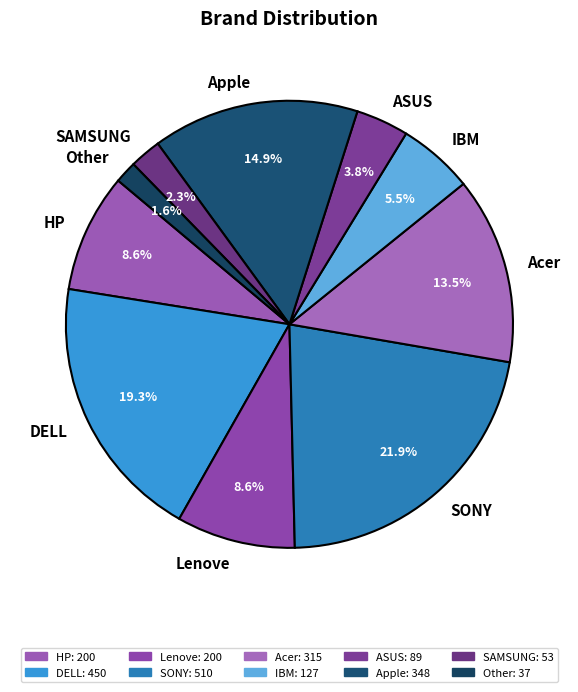

To the nearest percent, what is the difference between the SONY and SAMSUNG slice percentages?

20%